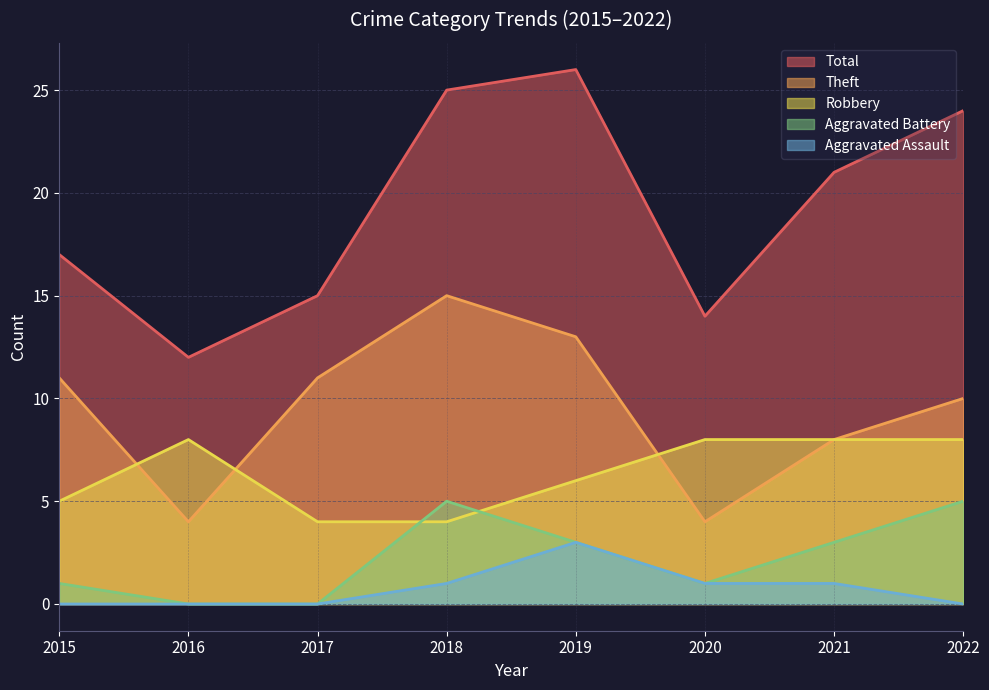

How many lines are shown in the chart?

5